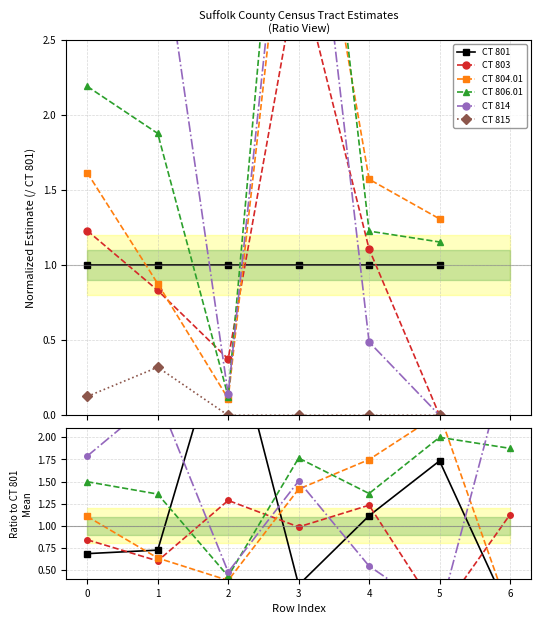

How many series are shown in this chart?

6